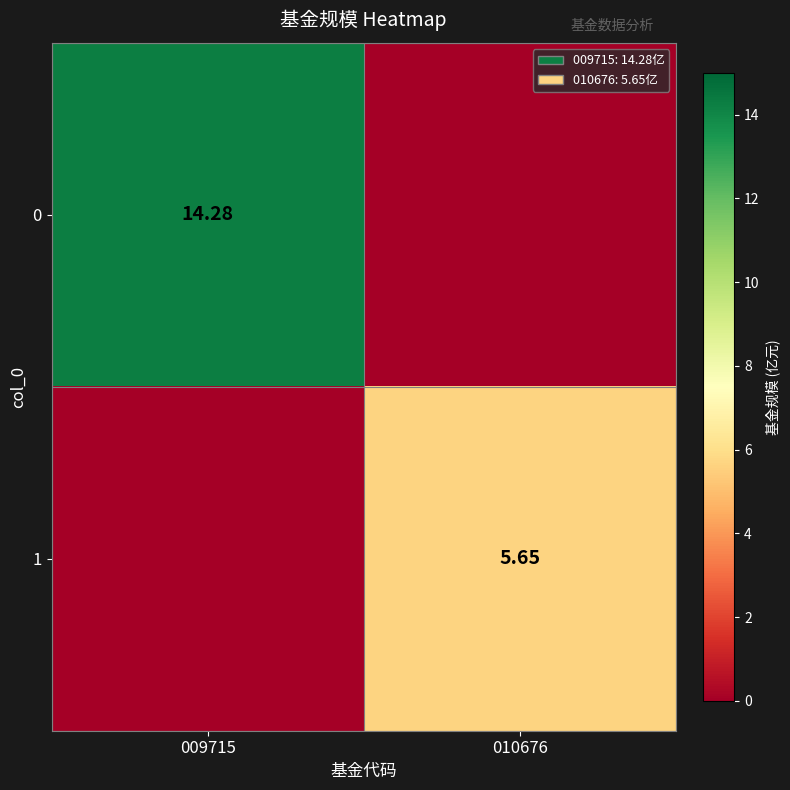

The value of 1 at 009715 is -3.0. True or false?

False